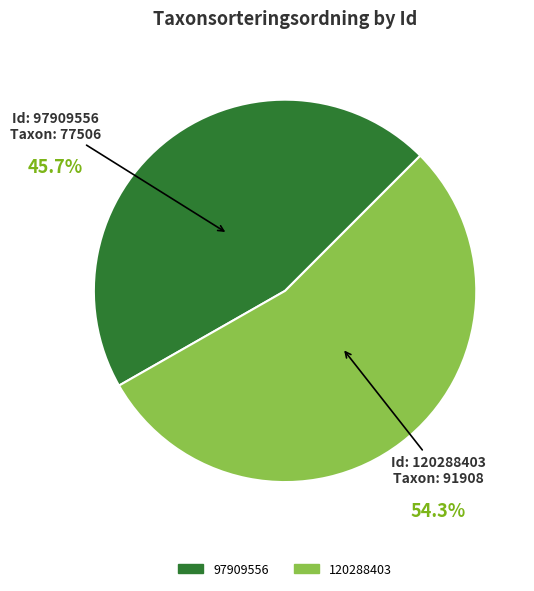

Rank the categories by value from lowest to highest.

97909556, 120288403